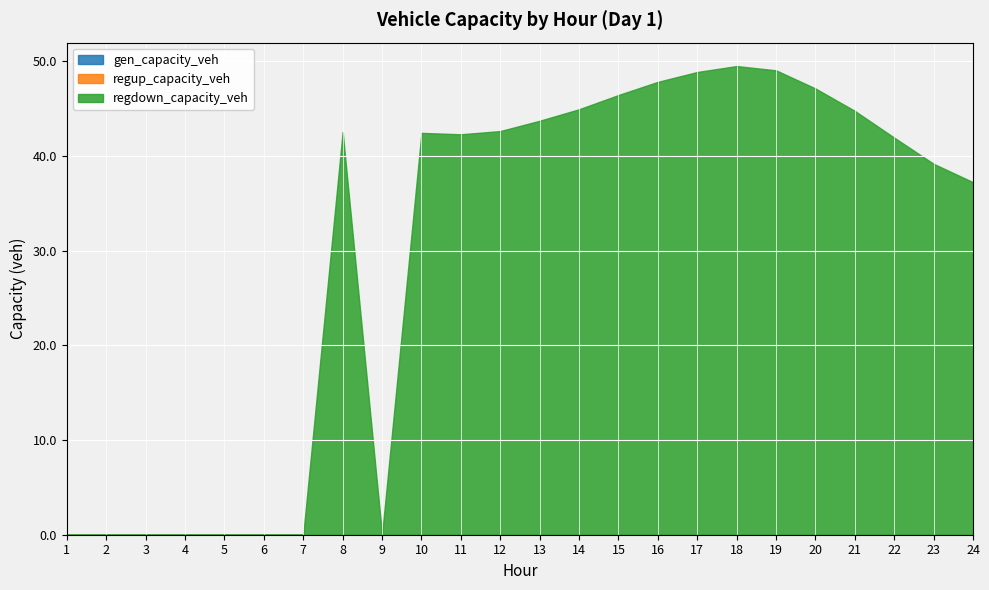

Which series has the largest range (max minus min)?

regdown_capacity_veh